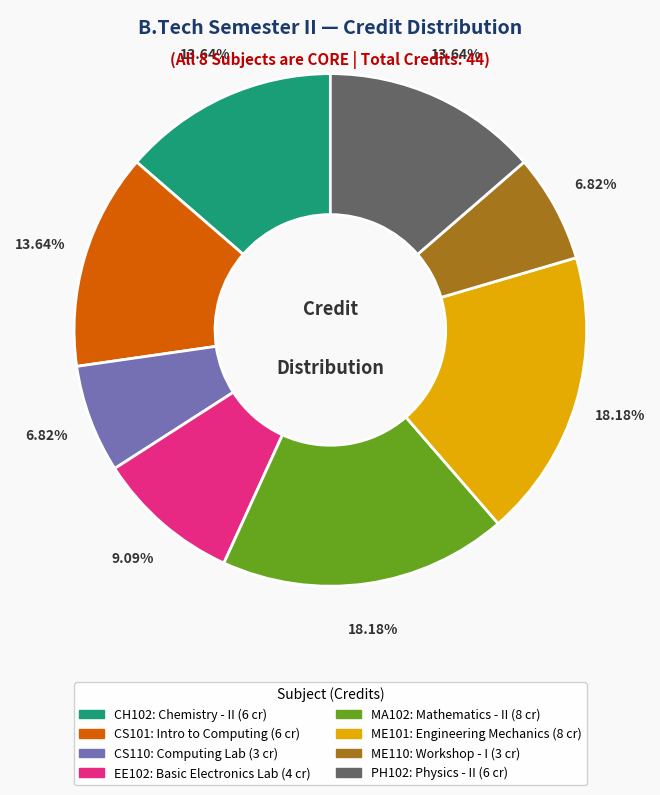

Is there any slice that represents more than half of the pie?

No